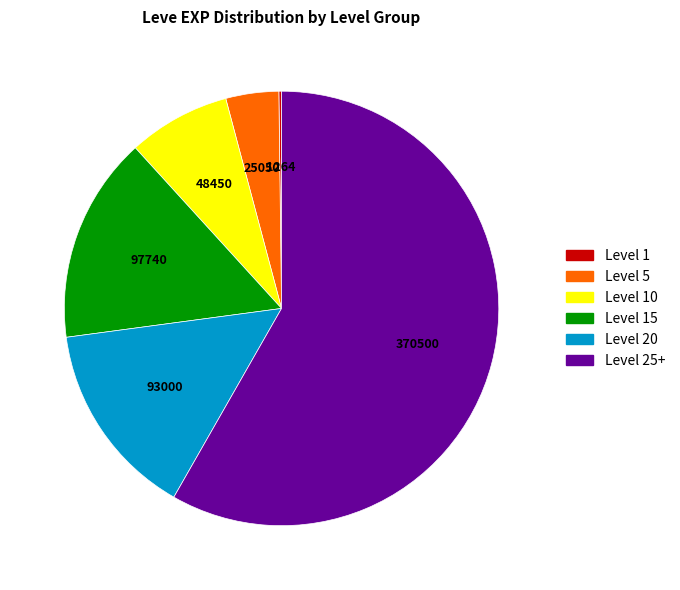

True or false: Level 5 accounts for 4% of the total.

True